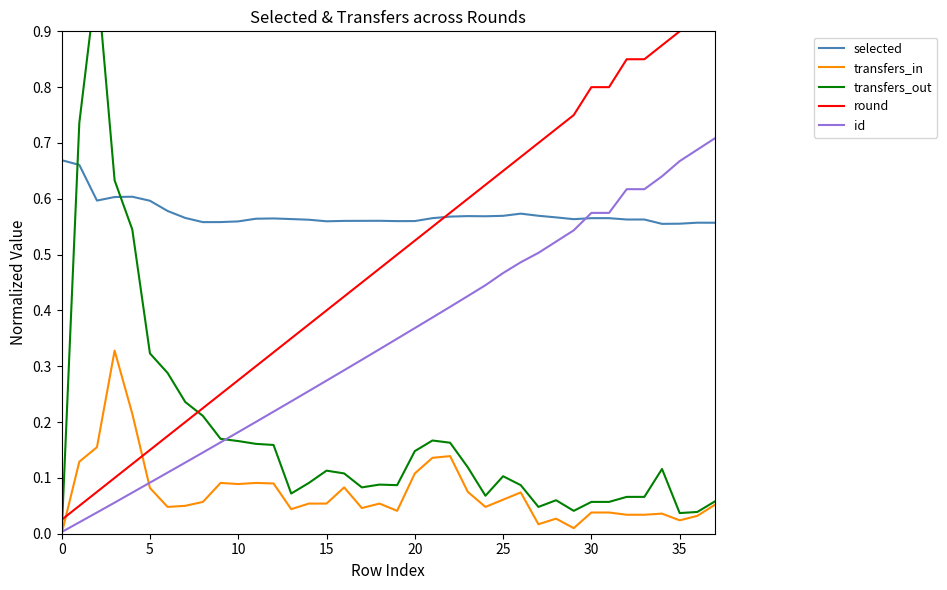

What is the average value of the transfers_out series?

0.2